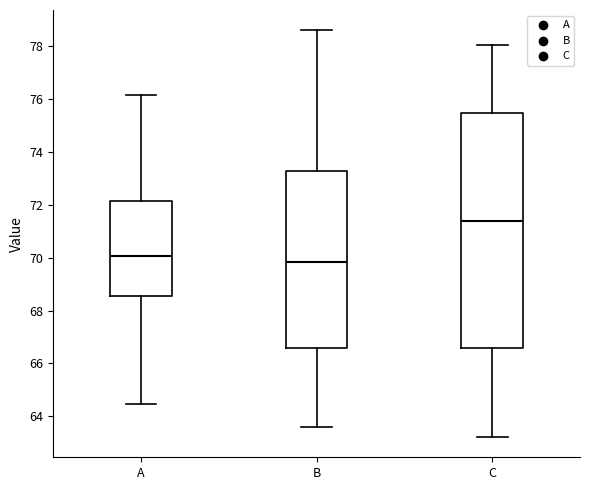

Which box's median line is the highest?

C